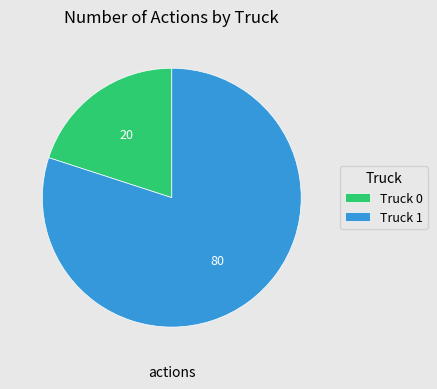

What is the ratio of the value at Truck 1 to the value at Truck 0?

4.0